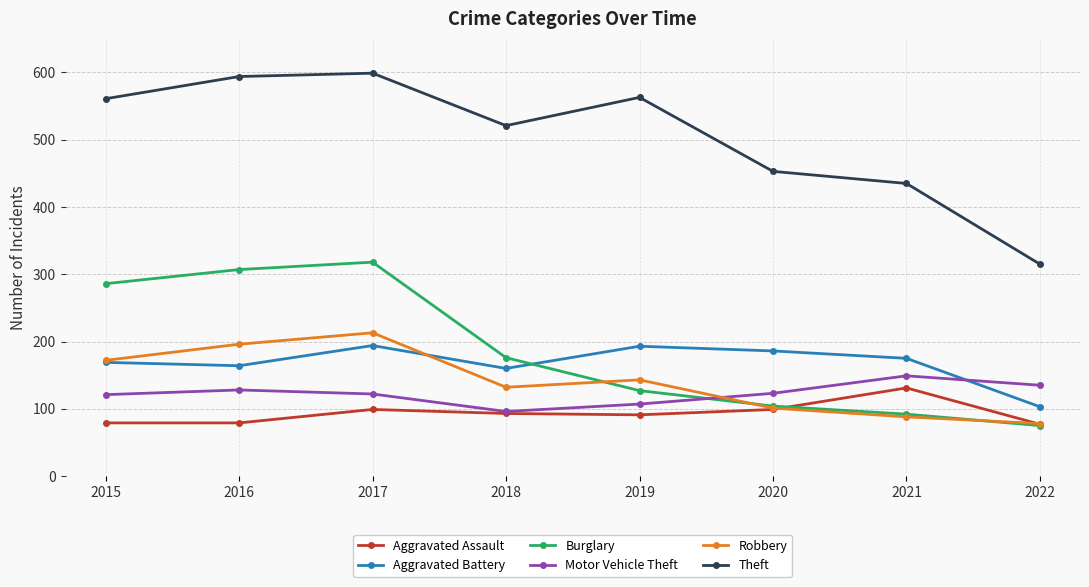

Is the value of Robbery at 2018 greater than the value of Aggravated Battery at 2020?

No